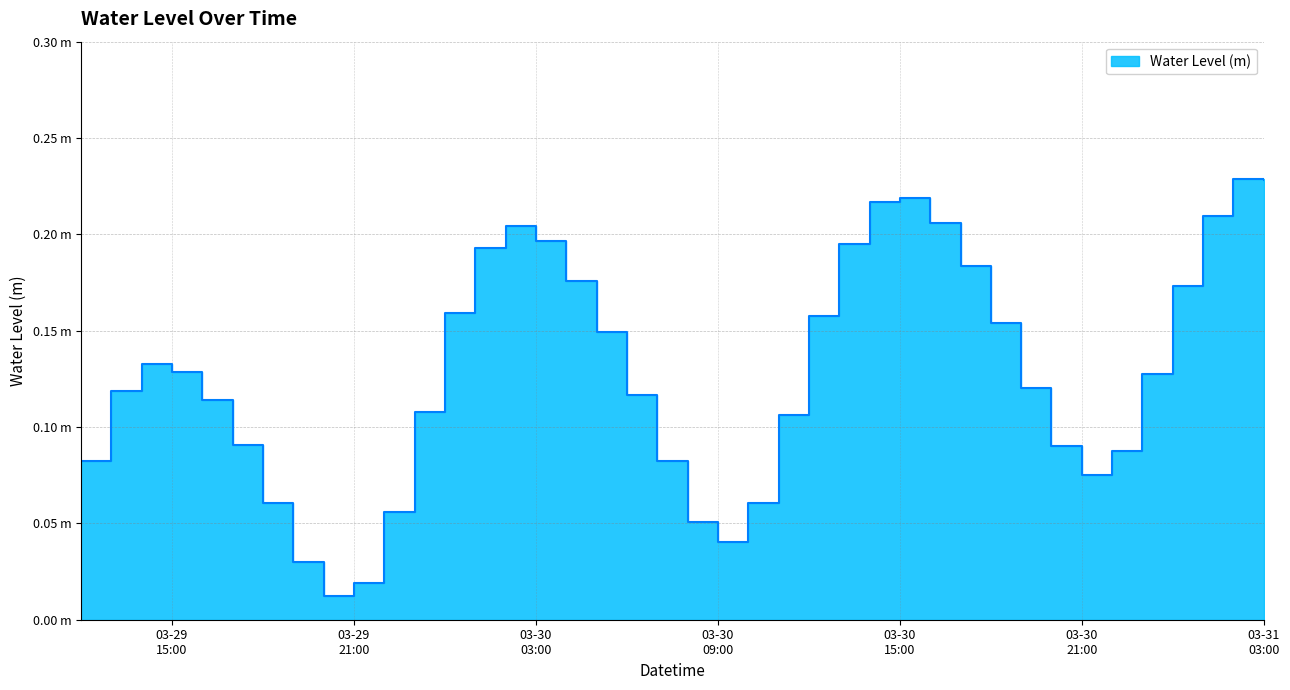

Where is the data nearest to the value 0?

2025-03-29 20:00:00